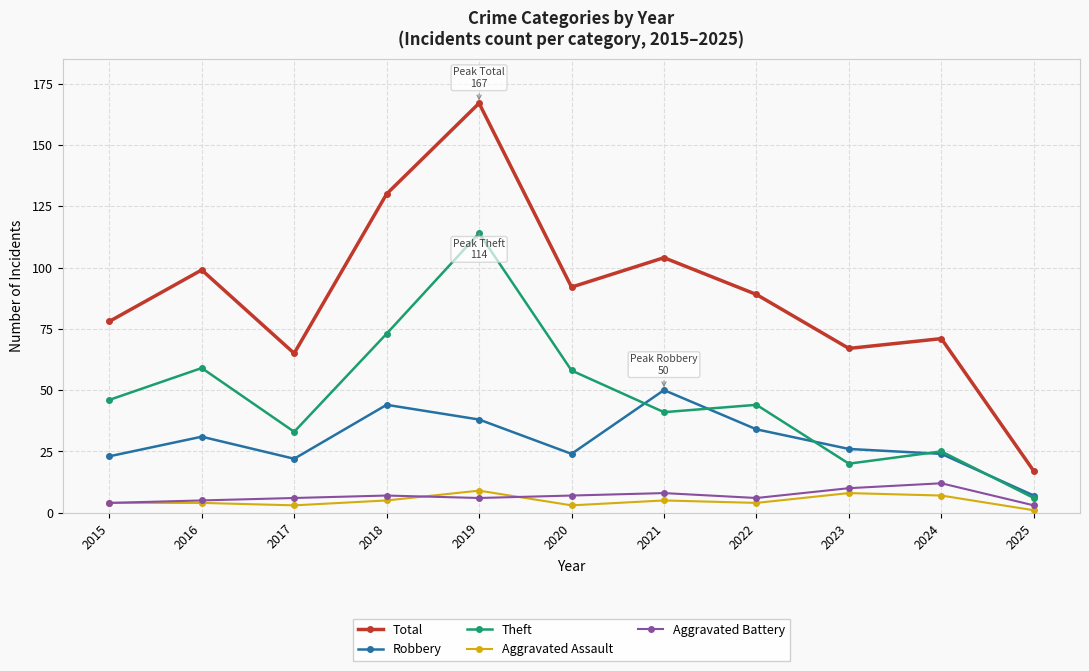

What is the sum of the Aggravated Assault values at 2025 and 2018?

6